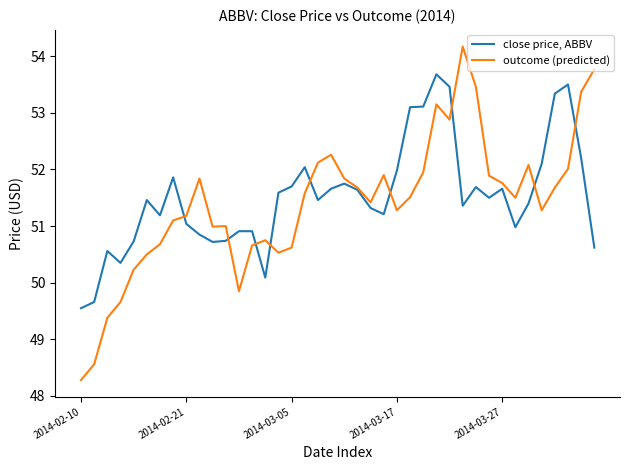

Rank the series by their average value, from lowest to highest.

outcome (predicted), close price, ABBV